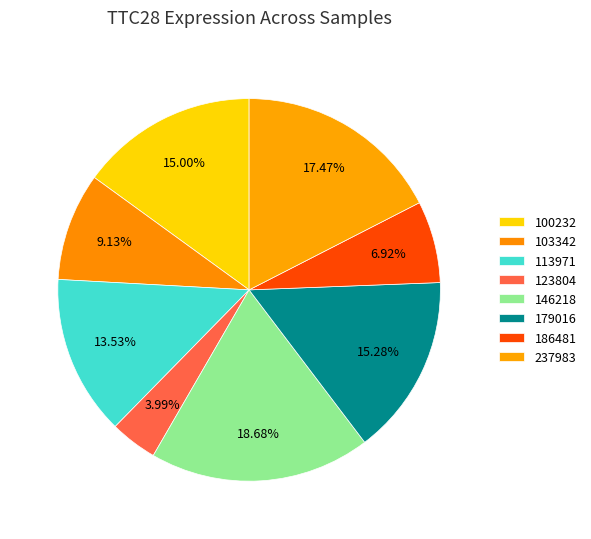

True or false: 103342 accounts for 9% of the total.

True